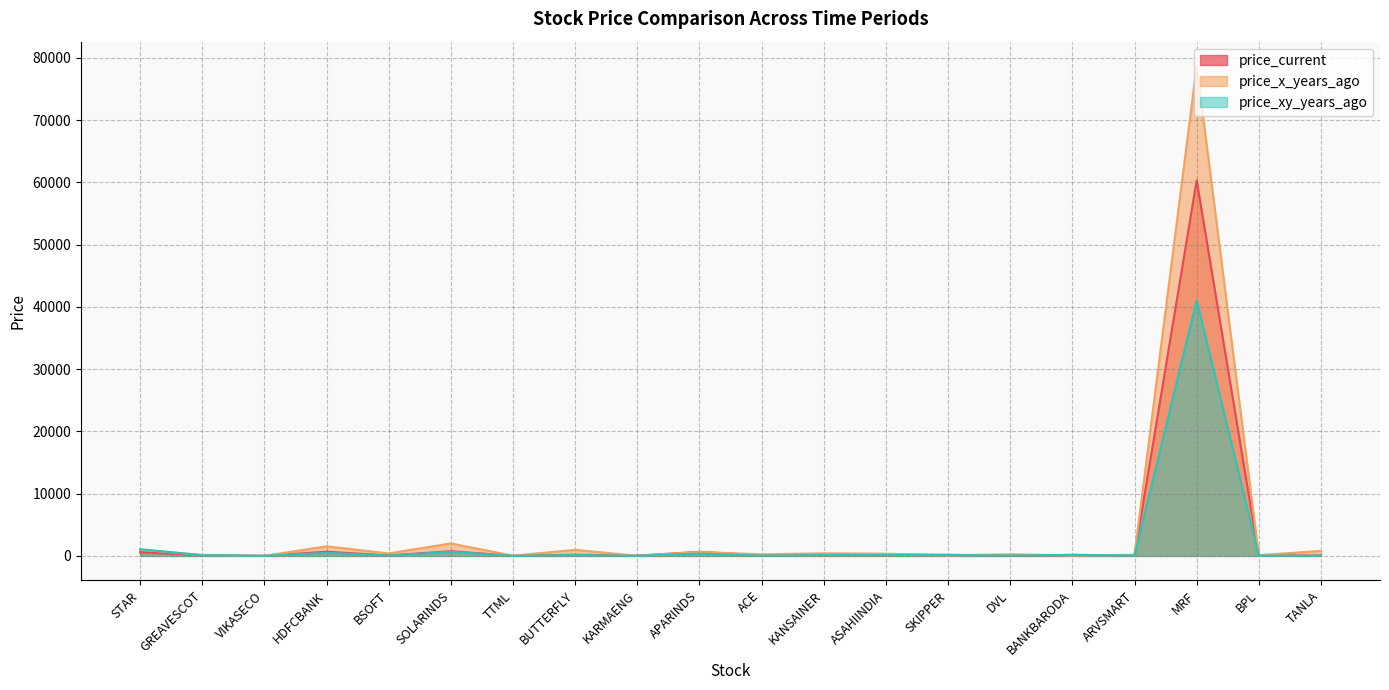

In price_xy_years_ago, how many points are higher than both neighbors (excluding endpoints)?

7